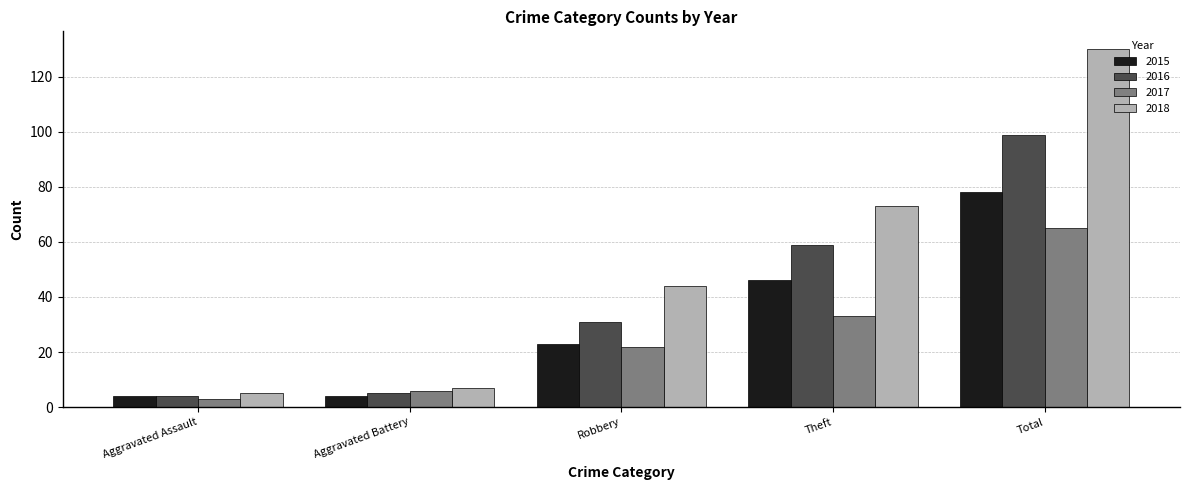

What is the average value of the 2016 series?

40